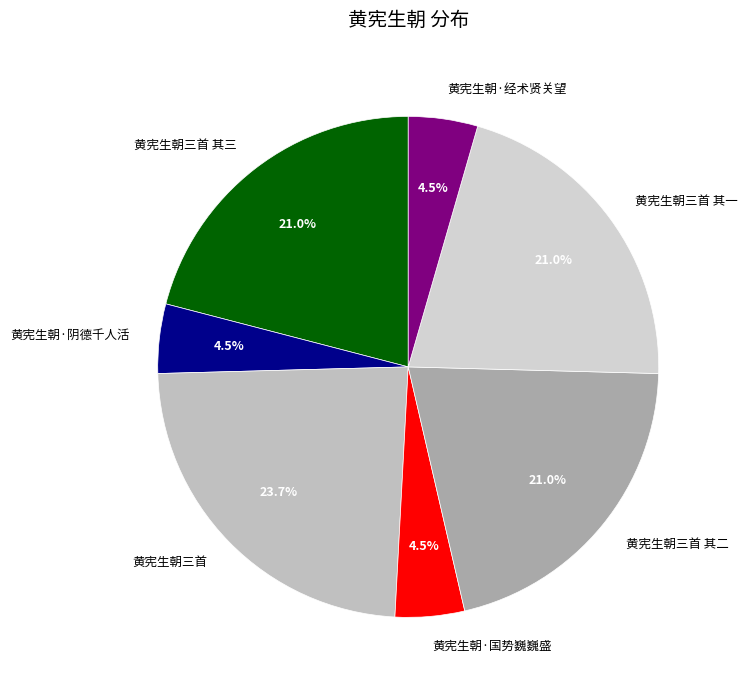

What is the largest slice in the pie chart?

黄宪生朝三首